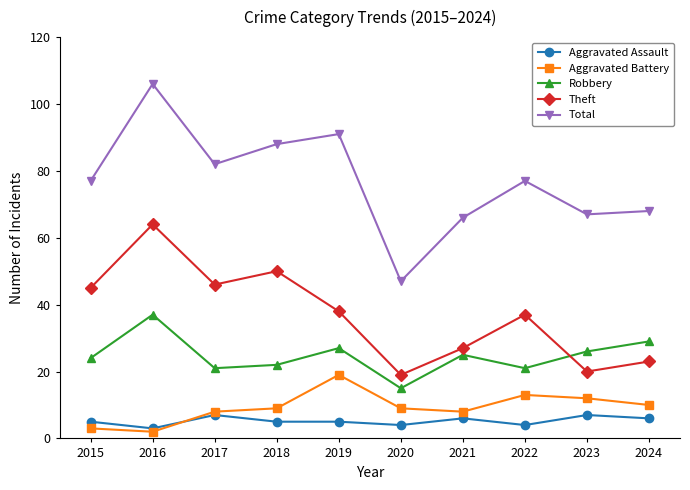

Reading left to right, what are all the values shown in this chart?

Aggravated Assault: 5	3	7	5	5	4	6	4	7	6
Aggravated Battery: 3	2	8	9	19	9	8	13	12	10
Robbery: 24	37	21	22	27	15	25	21	26	29
Theft: 45	64	46	50	38	19	27	37	20	23
Total: 77	106	82	88	91	47	66	77	67	68